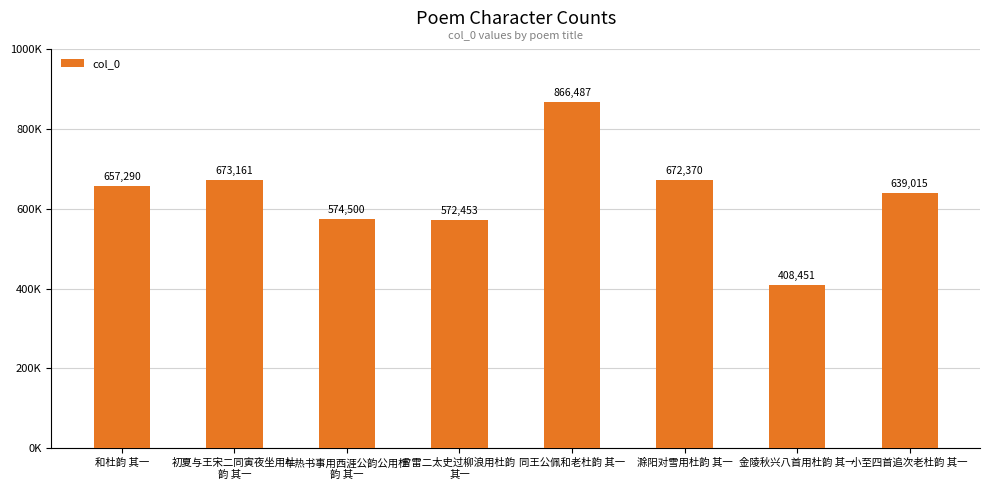

Reading left to right, transcribe all the data shown in this chart.

657290	673161	574500	572453	866487	672370	408451	639015